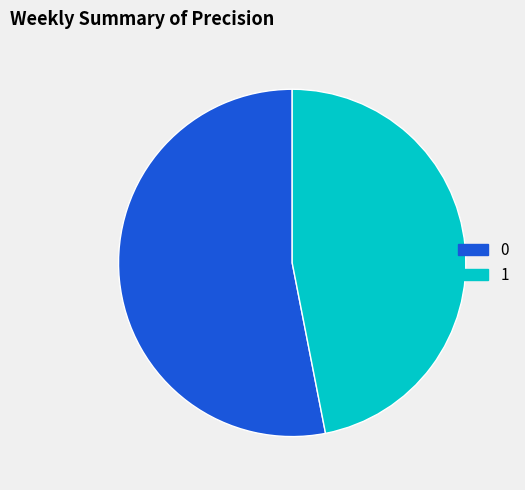

Do 1 and 0 together represent more than half of the pie?

Yes